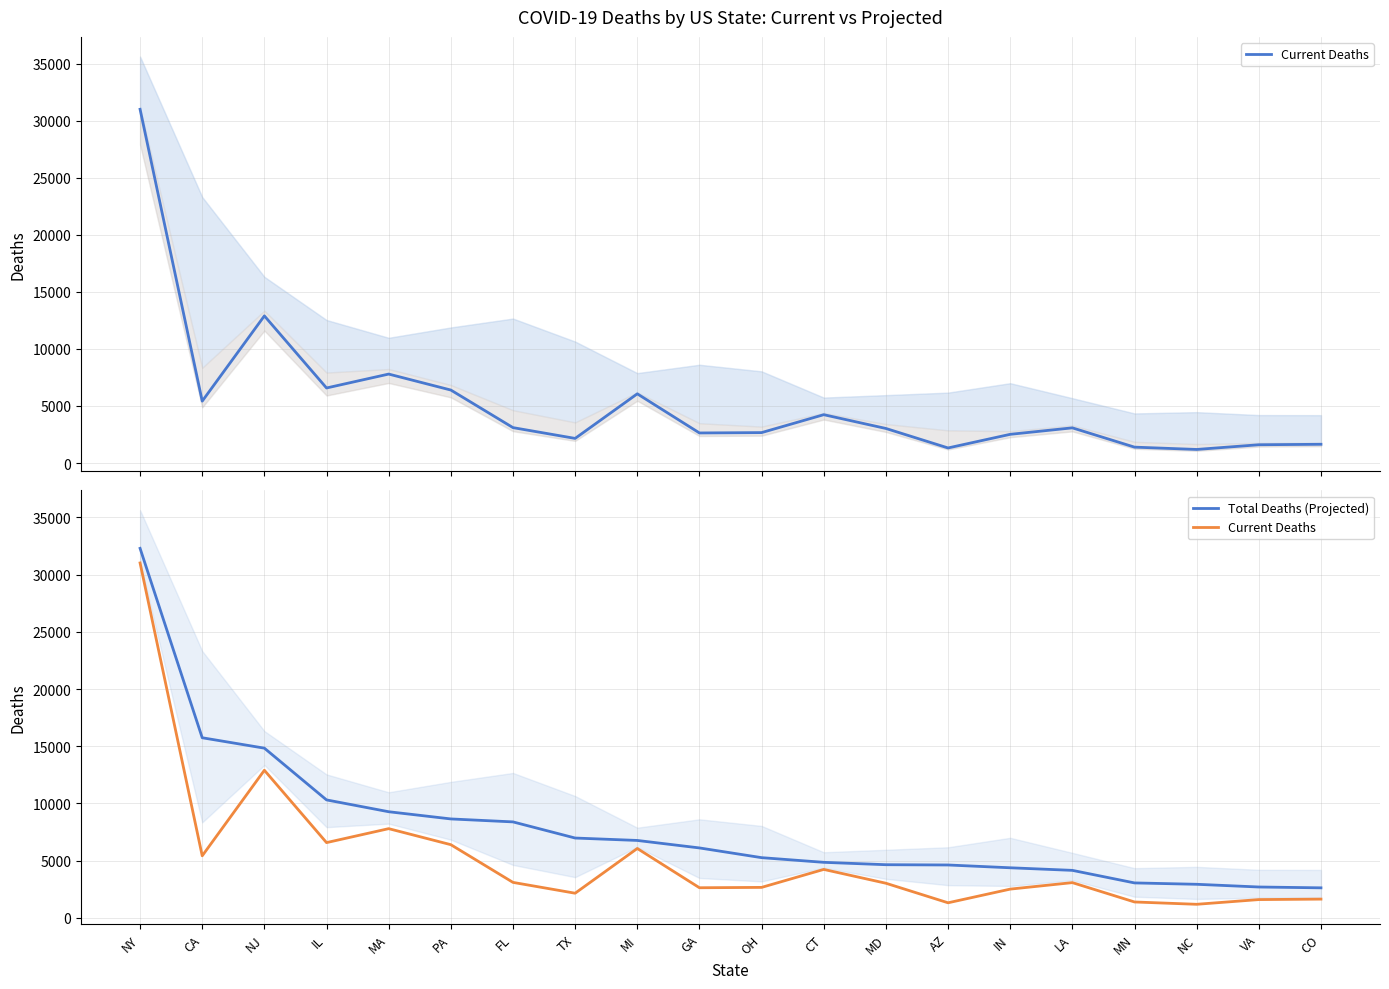

The Total Deaths (Projected) series shows 2701 at VA. True or false?

True